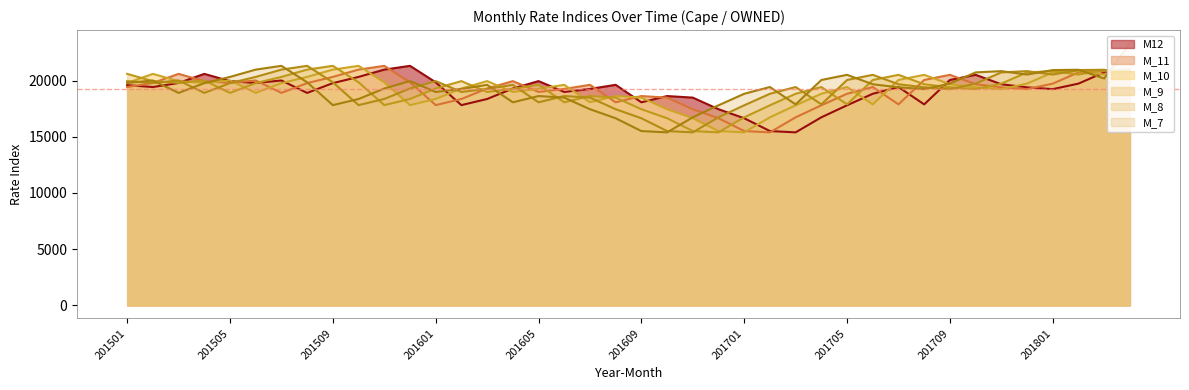

Reading left to right, transcribe all the data shown in this chart.

M12: 19604	19436	19796	20608	19958	19800	20019	18913	19784	20338	20987	21323	19858	17825	18370	19303	19964	18997	19266	19633	18075	18633	18493	17460	16657	15515	15399	16739	17810	18835	19437	17890	20063	20523	19683	19410	19249	19739	20740	20851
M_11: 19436	19796	20608	19958	19800	20019	18913	19784	20338	20987	21323	19858	17825	18370	19303	19964	18997	19266	19633	18075	18633	18493	17460	16657	15515	15399	16739	17810	18835	19437	17890	20063	20523	19683	19410	19249	19739	20740	20851	20548
M_10: 19796	20608	19958	19800	20019	18913	19784	20338	20987	21323	19858	17825	18370	19303	19964	18997	19266	19633	18075	18633	18493	17460	16657	15515	15399	16739	17810	18835	19437	17890	20063	20523	19683	19410	19249	19739	20740	20851	20548	20946
M_9: 20608	19958	19800	20019	18913	19784	20338	20987	21323	19858	17825	18370	19303	19964	18997	19266	19633	18075	18633	18493	17460	16657	15515	15399	16739	17810	18835	19437	17890	20063	20523	19683	19410	19249	19739	20740	20851	20548	20946	20974
M_8: 19958	19800	20019	18913	19784	20338	20987	21323	19858	17825	18370	19303	19964	18997	19266	19633	18075	18633	18493	17460	16657	15515	15399	16739	17810	18835	19437	17890	20063	20523	19683	19410	19249	19739	20740	20851	20548	20946	20974	20195
M_7: 19800	20019	18913	19784	20338	20987	21323	19858	17825	18370	19303	19964	18997	19266	19633	18075	18633	18493	17460	16657	15515	15399	16739	17810	18835	19437	17890	20063	20523	19683	19410	19249	19739	20740	20851	20548	20946	20974	20195	23340